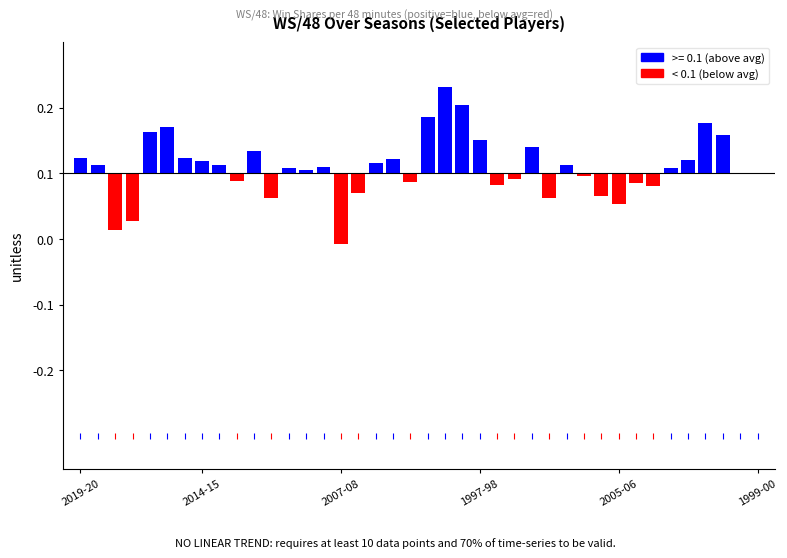

The chart shows a value of 0.1 at 2004-05. True or false?

False